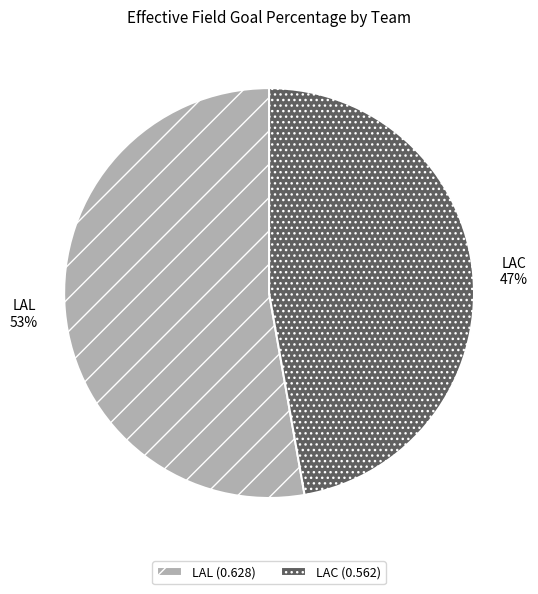

Does LAL represent more than half of the total?

Yes